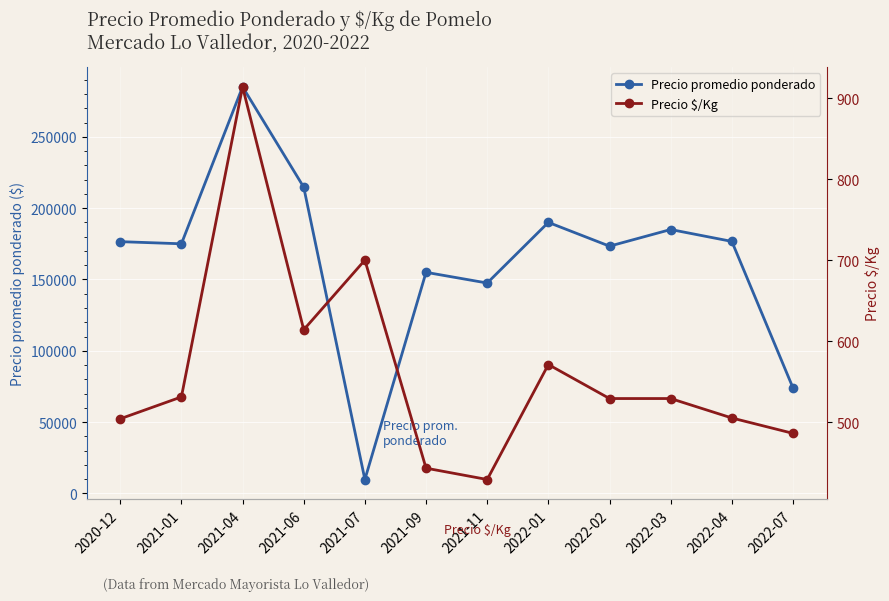

True or false: Precio promedio ponderado has more than 2 points higher than both neighbors.

True